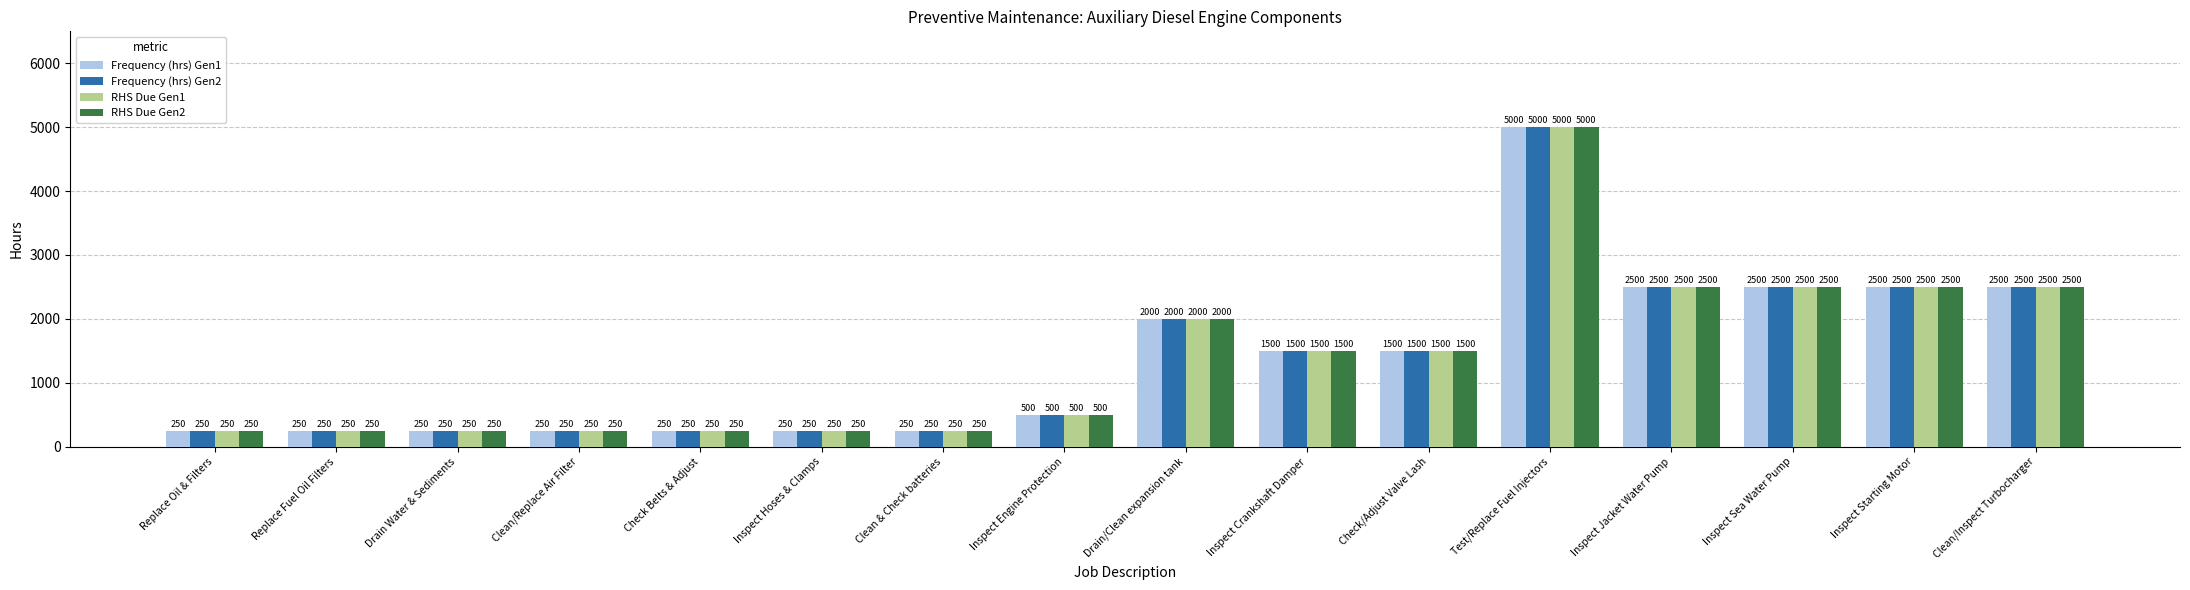

What is the difference between the maximum and minimum values in the Frequency (hrs) Gen2 series?

4750